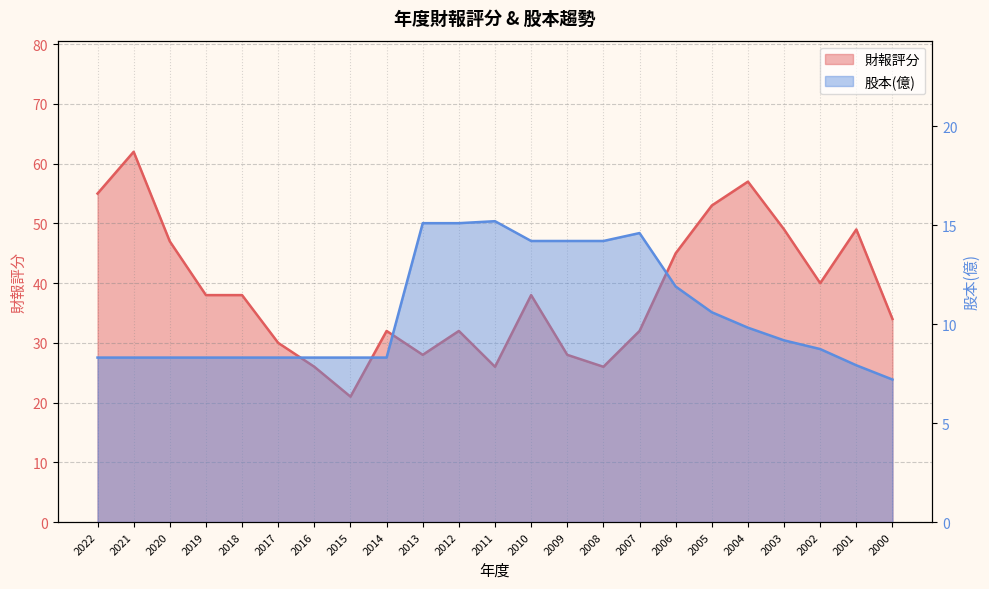

At how many categories does at least one series exceed 21?

22